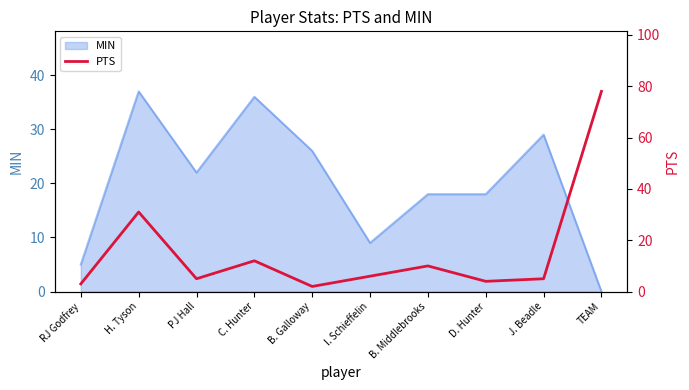

How many lines are shown in the chart?

1